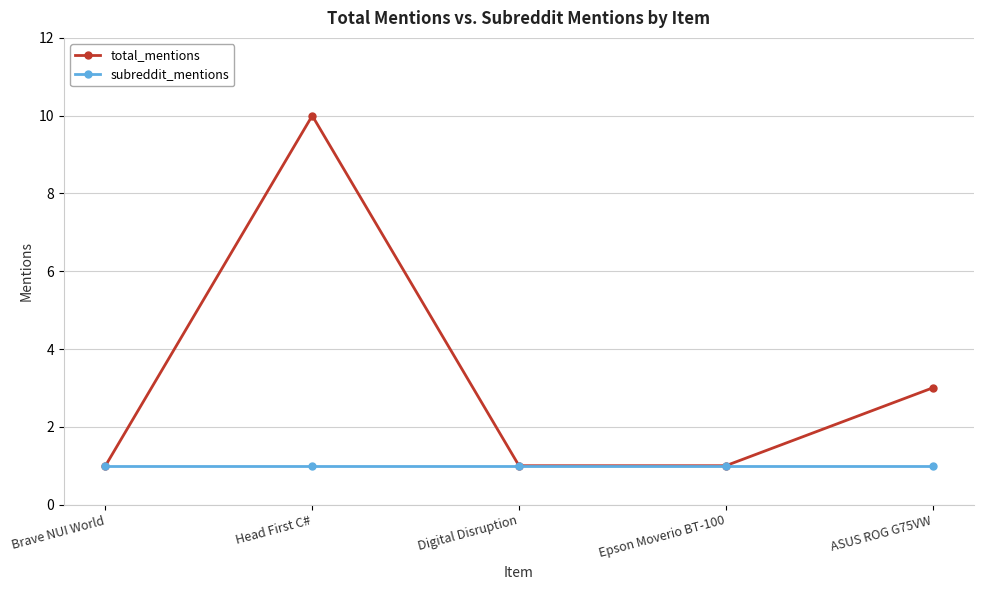

Rank the series at Head First C# from lowest to highest value.

subreddit_mentions, total_mentions